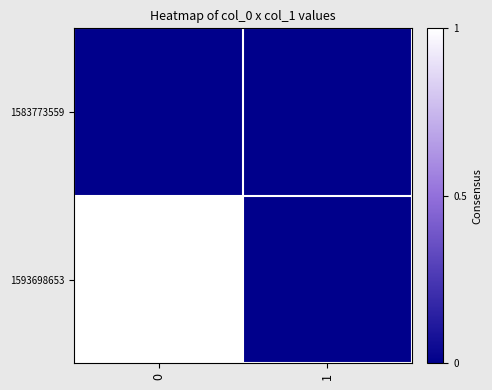

Rank the series by their average value, from lowest to highest.

1583773559, 1593698653